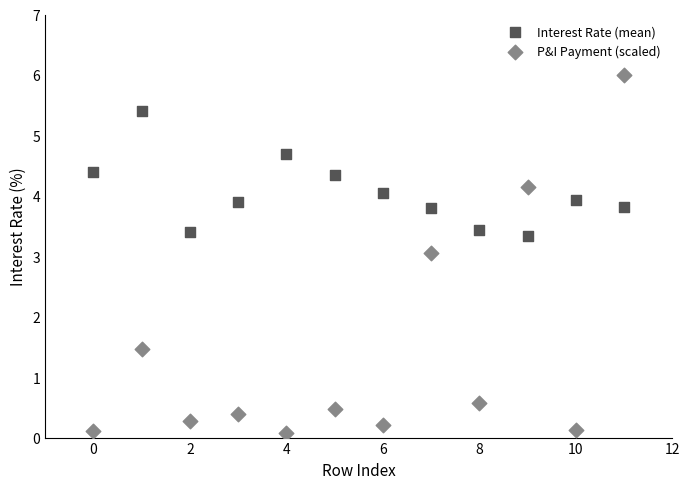

Which series reaches the maximum Y coordinate?

P&I Payment (scaled)